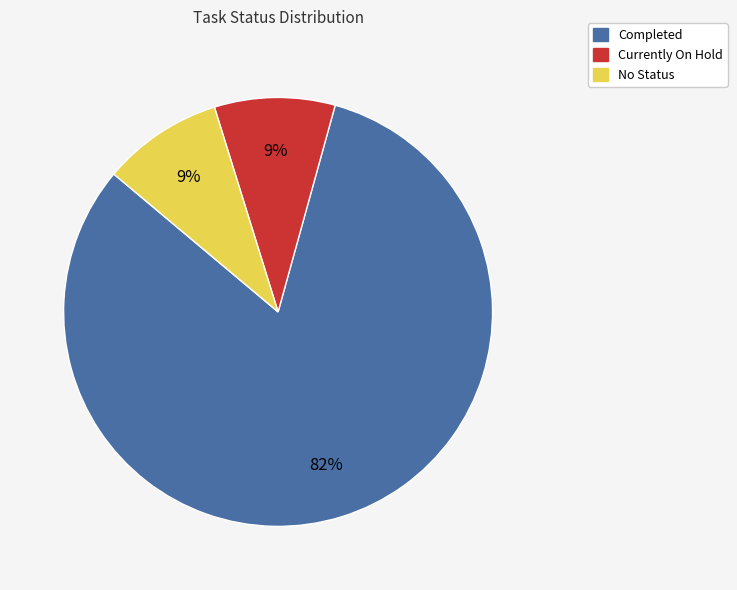

Is it true that Currently On Hold is 9% of the pie?

True